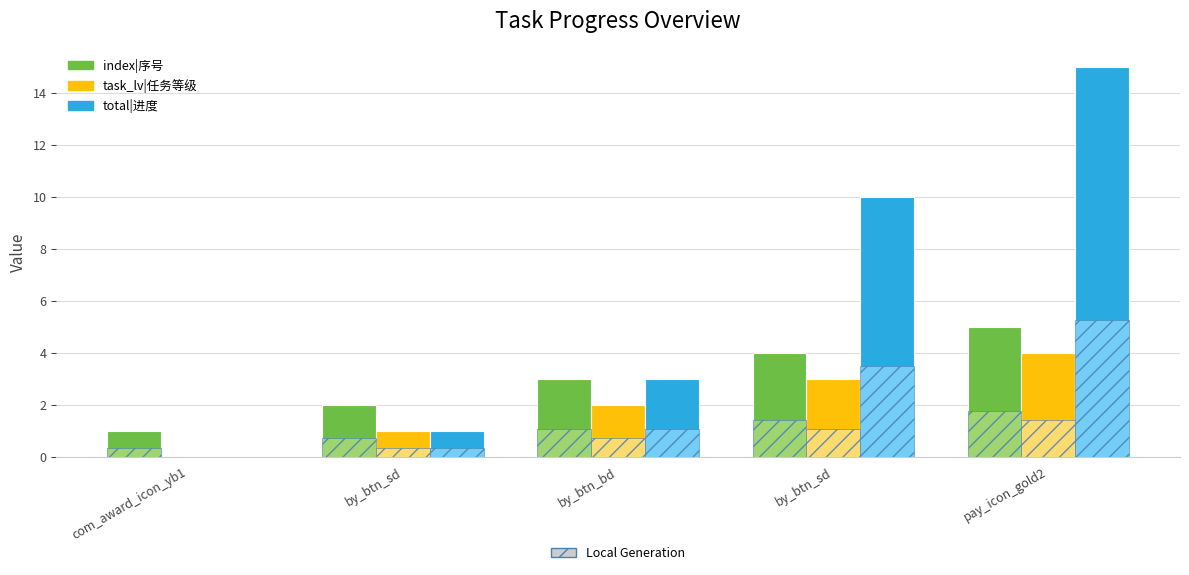

Between by_btn_sd and by_btn_sd, which series saw the biggest shift?

total|进度